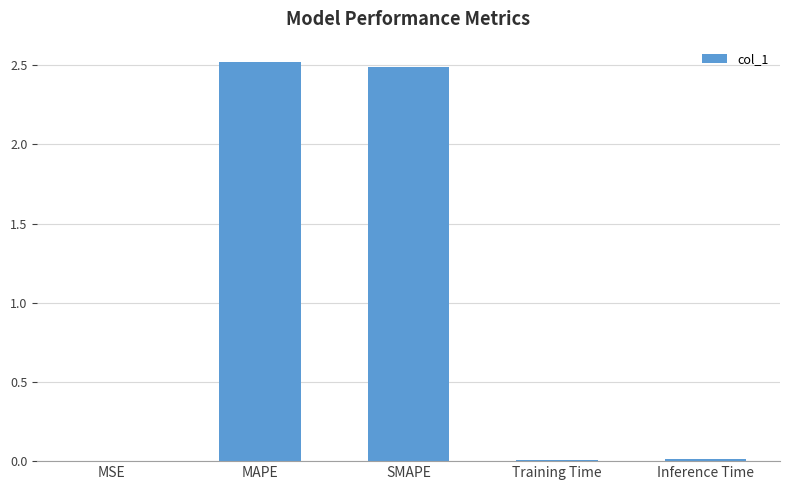

Is it true that the value at SMAPE is 1.2?

False